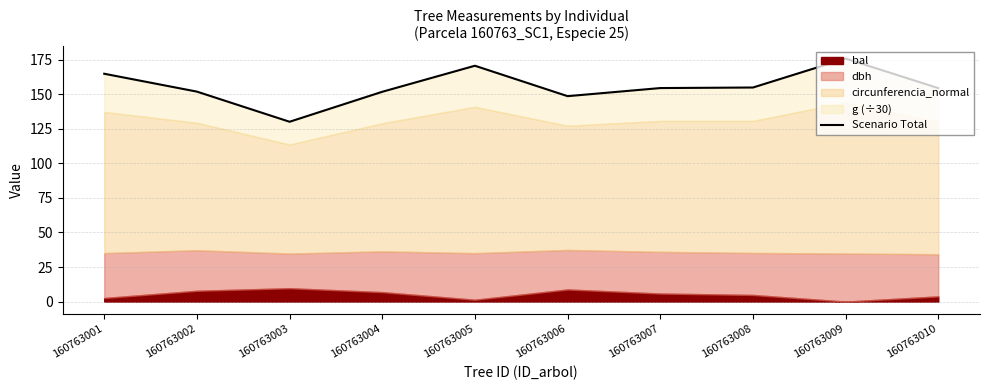

What is the greatest value displayed?

175.8